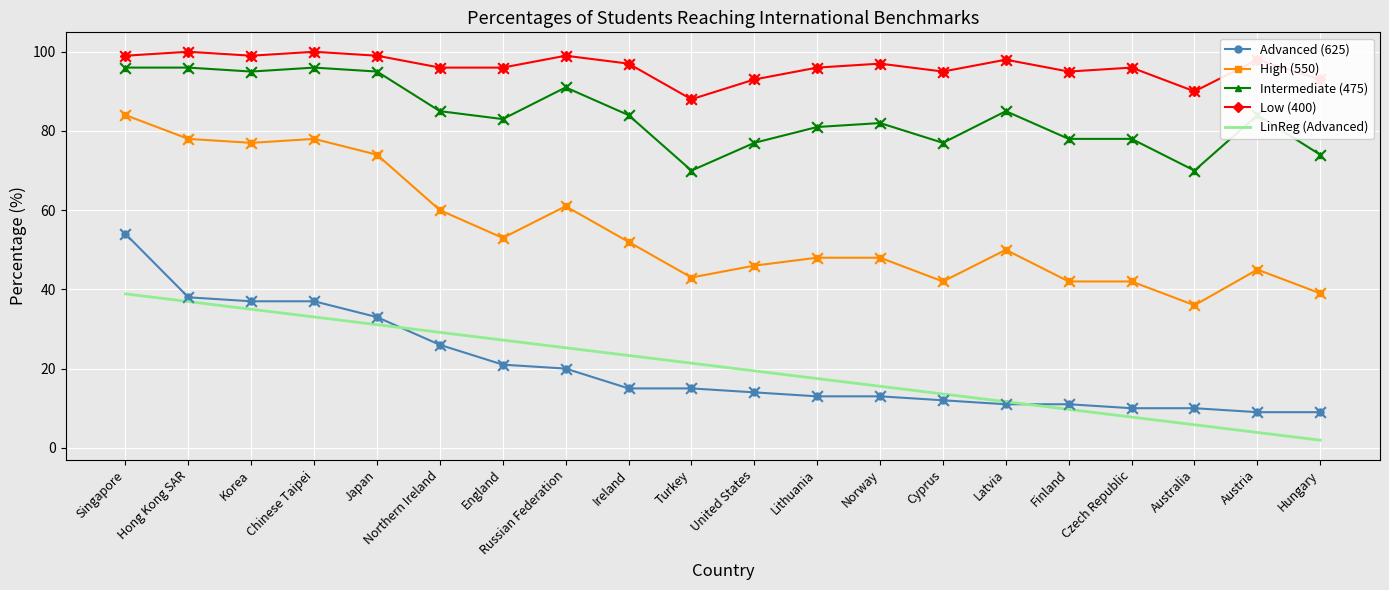

True or false: Intermediate (475) and LinReg (Advanced) cross at least once.

False